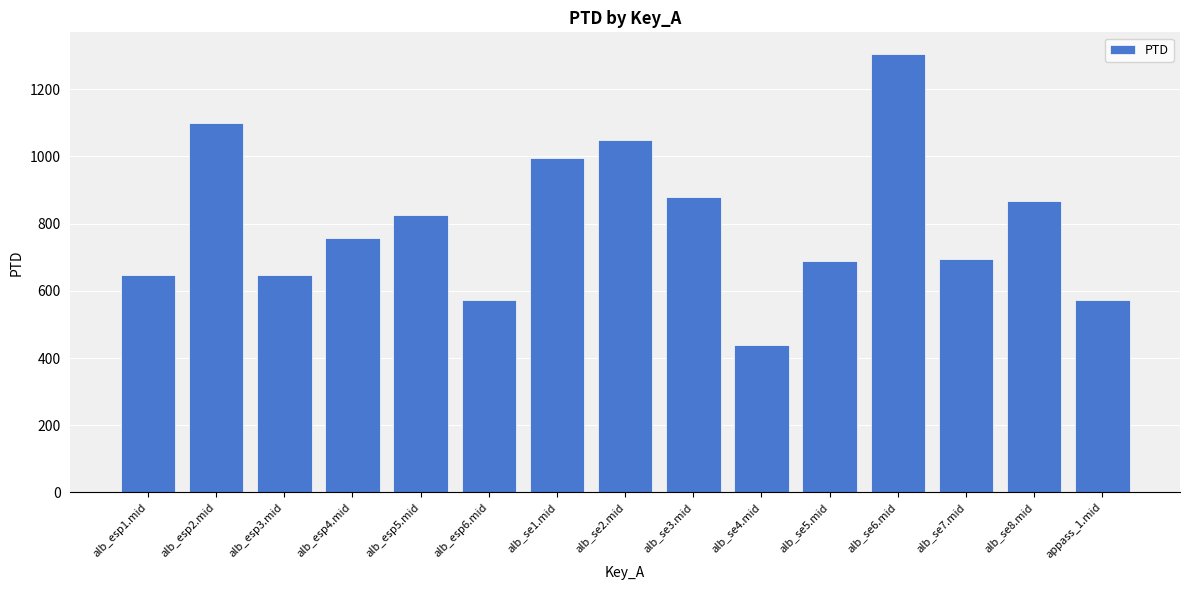

What is the ratio of the value at alb_se6.mid to the value at alb_se1.mid?

1.3